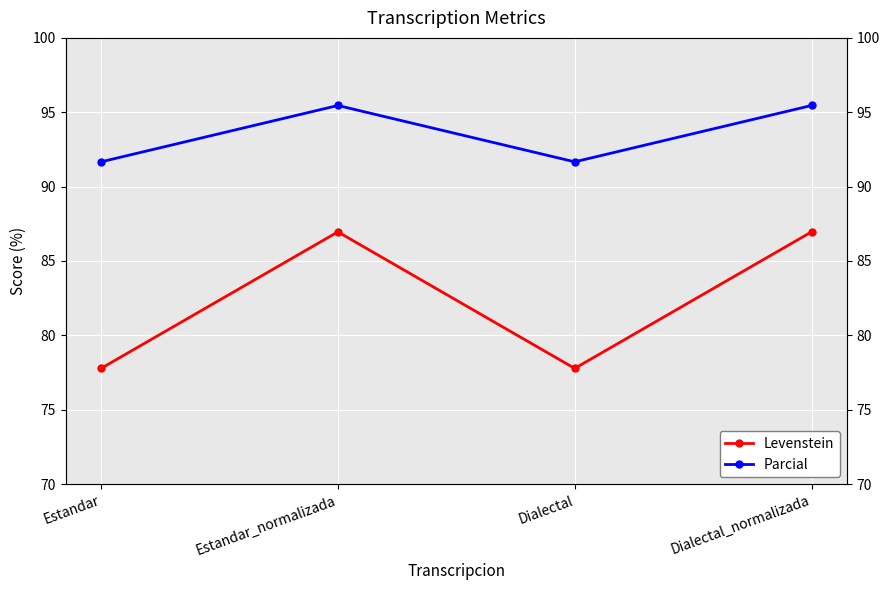

How many lines are shown in the chart?

2